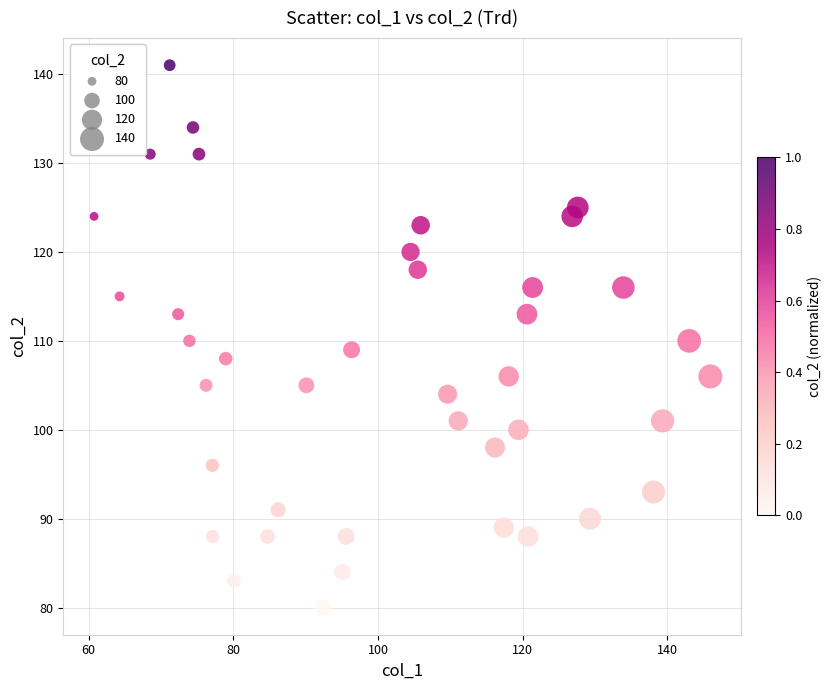

What is the range of Y values (max minus min)?

61